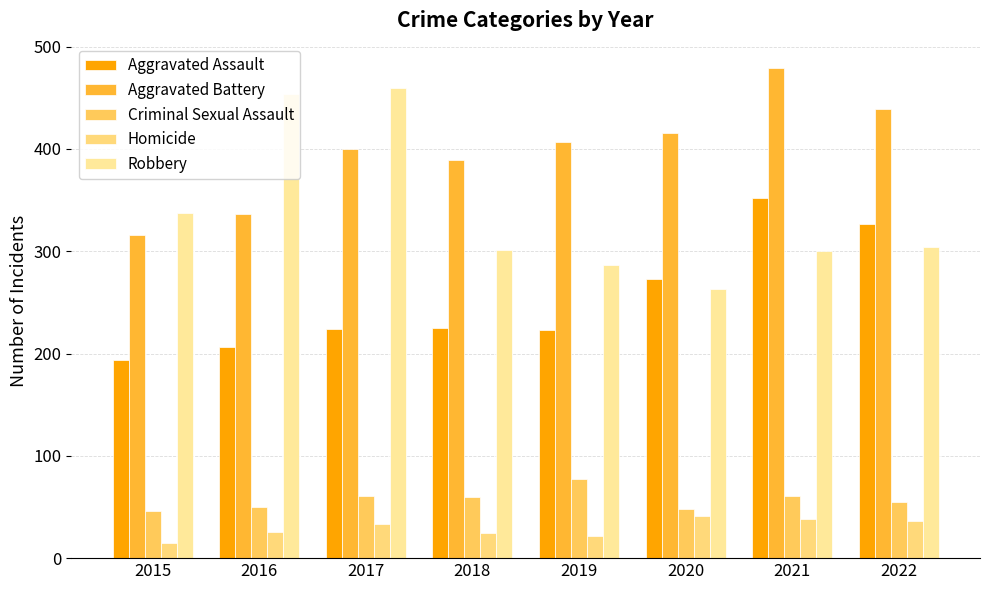

What is the sum of the Robbery values at 2016 and 2022?

758